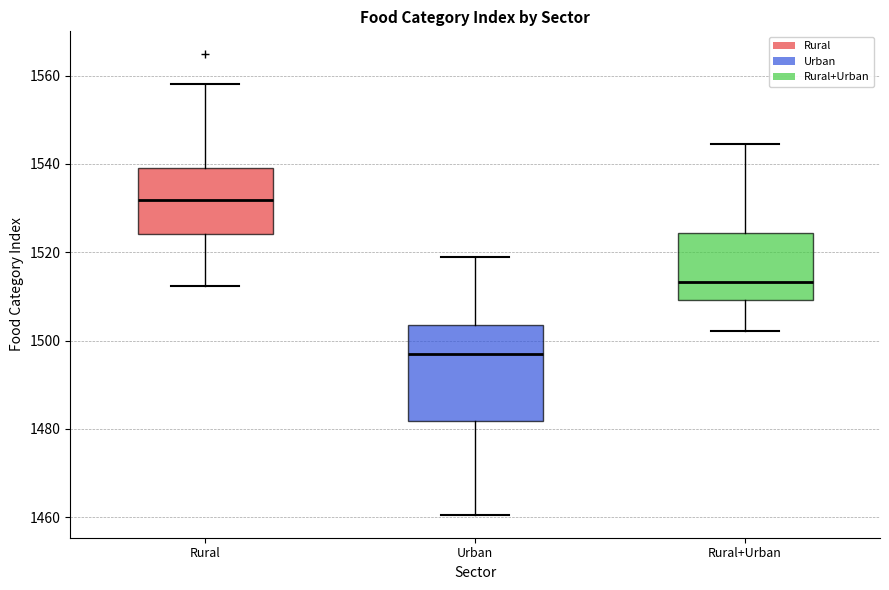

Reading left to right, transcribe this box plot: for each box, give where its median line is, the range the box spans, and where its two whiskers end, as read against the y-axis. The values are not printed on the chart, so give them approximately, as read against the axis.

Rural: median 1532, box 1524 to 1540, whiskers 1512 to 1558
Urban: median 1496, box 1482 to 1504, whiskers 1460 to 1520
Rural+Urban: median 1514, box 1510 to 1524, whiskers 1502 to 1544